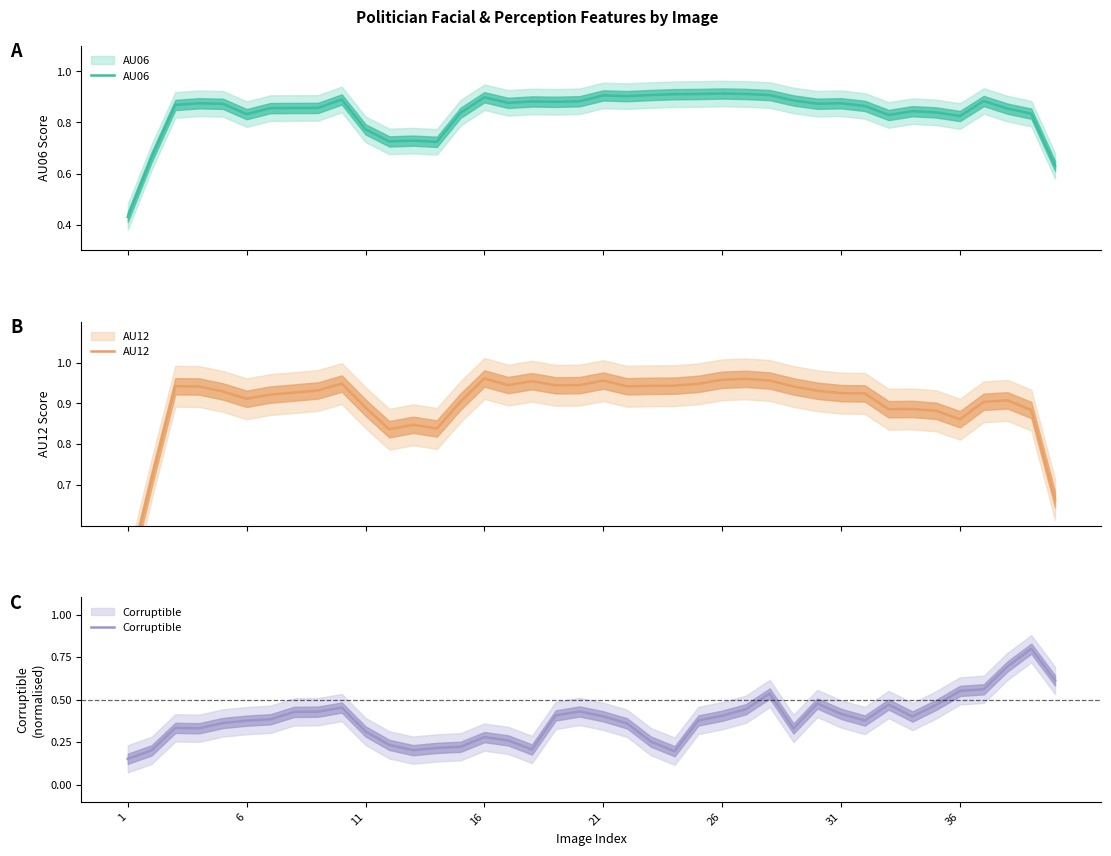

Reading left to right, extract all data points from this chart.

AU06: 0.4	0.7	0.9	0.9	0.9	0.8	0.9	0.9	0.9	0.9	0.8	0.7	0.7	0.7	0.8	0.9	0.9	0.9	0.9	0.9	0.9	0.9	0.9	0.9	0.9	0.9	0.9	0.9	0.9	0.9	0.9	0.9	0.8	0.8	0.8	0.8	0.9	0.9	0.8	0.6
AU12: 0.5	0.7	0.9	0.9	0.9	0.9	0.9	0.9	0.9	0.9	0.9	0.8	0.8	0.8	0.9	1.0	0.9	1.0	0.9	0.9	1.0	0.9	0.9	0.9	0.9	1.0	1.0	1.0	0.9	0.9	0.9	0.9	0.9	0.9	0.9	0.9	0.9	0.9	0.9	0.7
Corruptible: 0.2	0.2	0.3	0.3	0.4	0.4	0.4	0.4	0.4	0.5	0.3	0.2	0.2	0.2	0.2	0.3	0.3	0.2	0.4	0.4	0.4	0.4	0.3	0.2	0.4	0.4	0.4	0.5	0.3	0.5	0.4	0.4	0.5	0.4	0.5	0.6	0.6	0.7	0.8	0.6